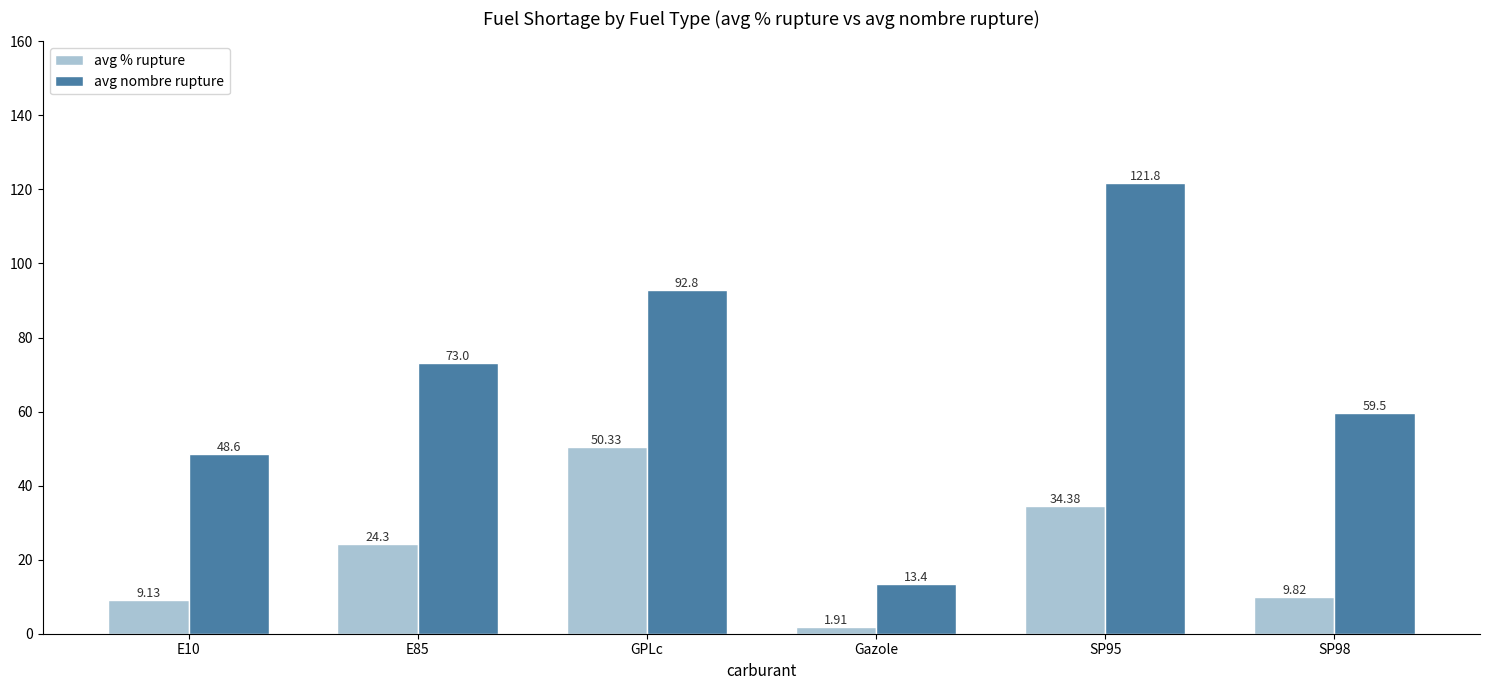

How many bars are there in each group?

2